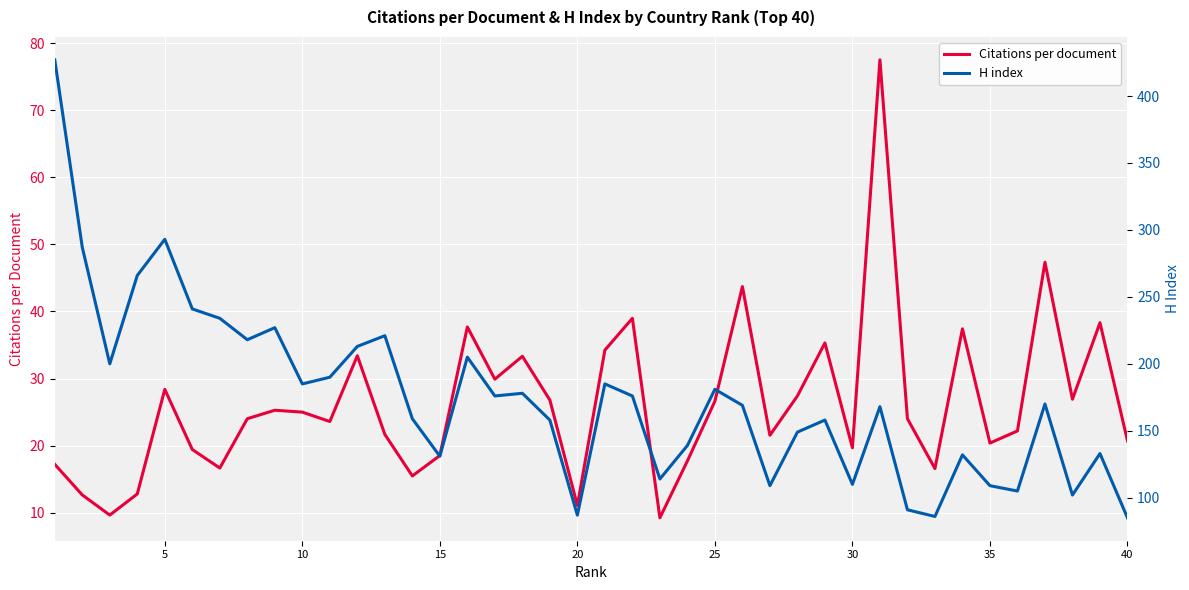

True or false: H index and Citations per document intersect in this chart.

False